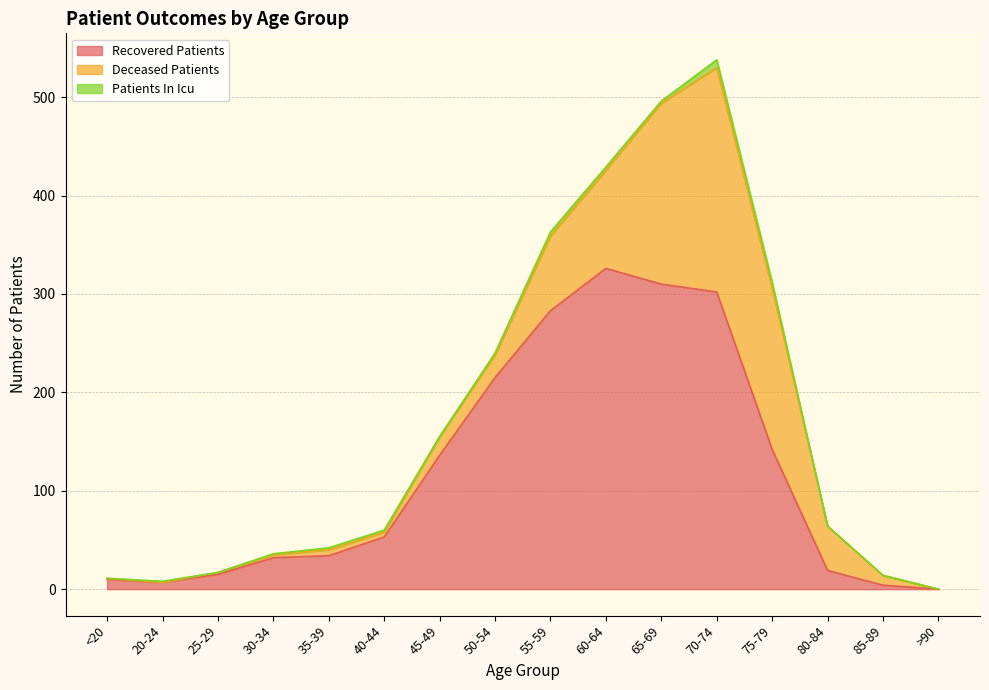

How many data points in deceased_patients are above 19?

7